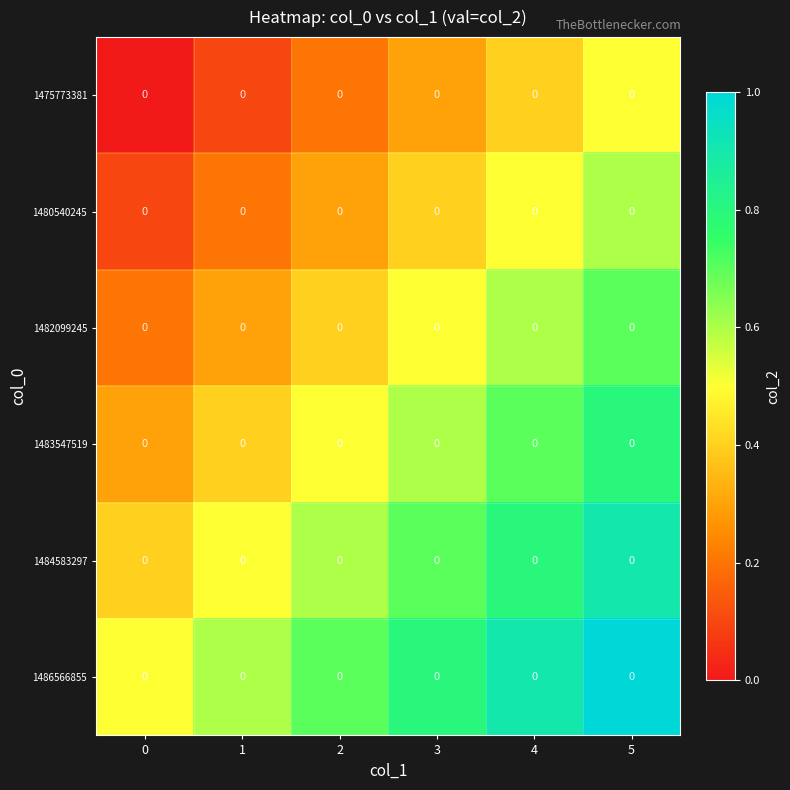

How many categories are shown in the chart?

6